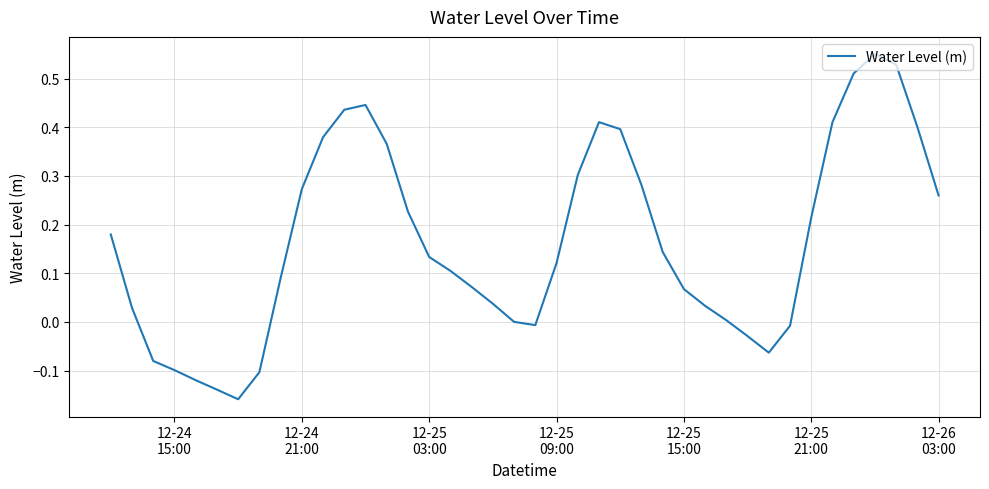

What is the difference between the maximum and minimum values?

0.7